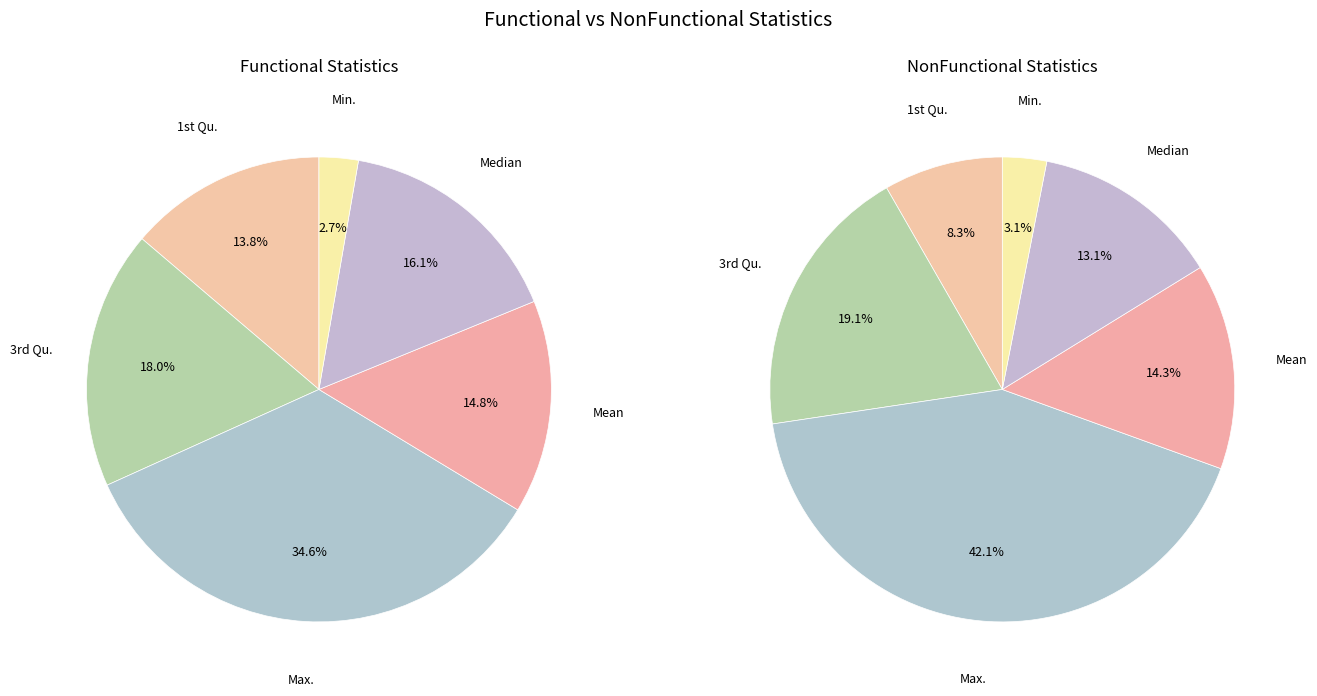

Combined, do 3 and 2 account for over 50%?

No